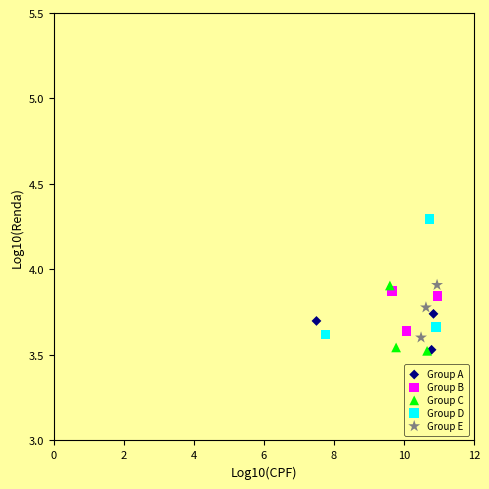

Which series has the widest spread of Y values?

Group D